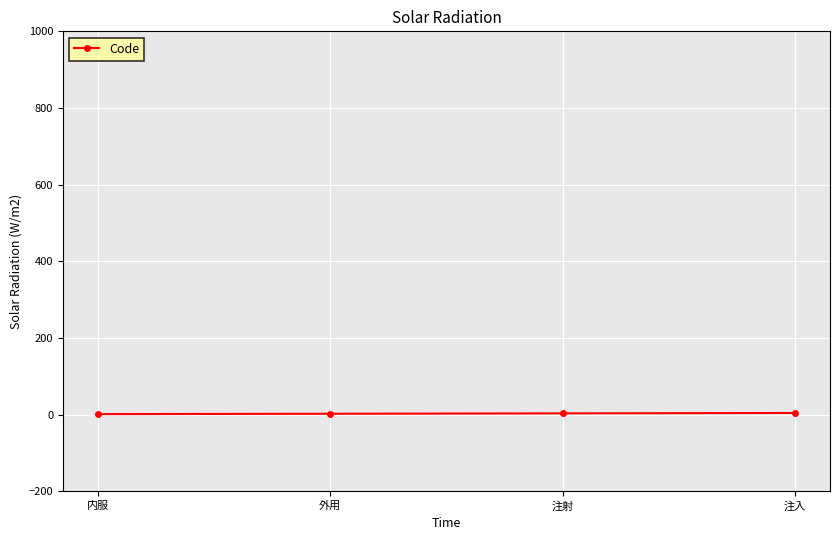

Does the chart have visible grid lines?

Yes